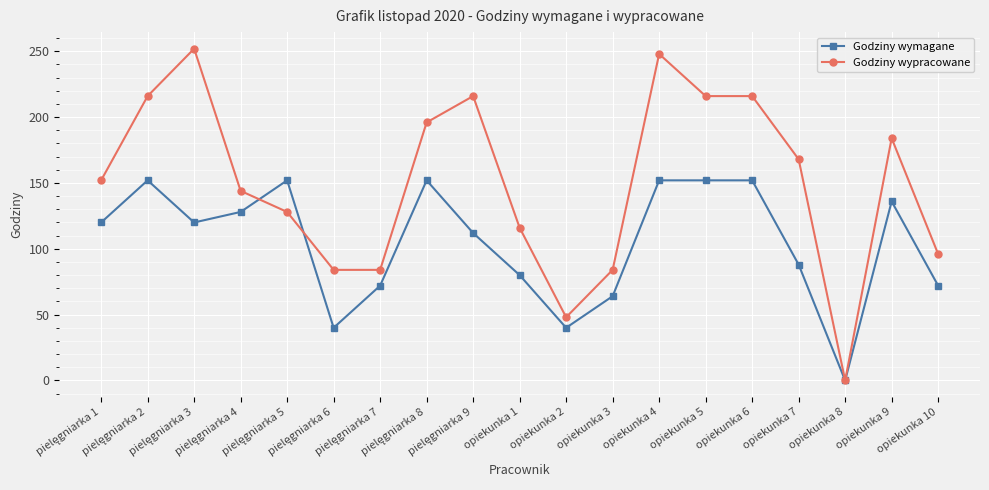

At how many categories does at least one series exceed 158?

9